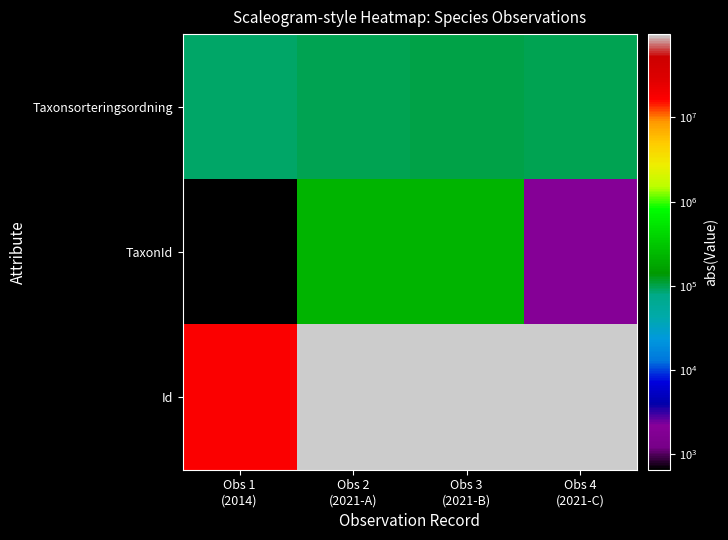

At how many categories does at least one series exceed 72964463?

3